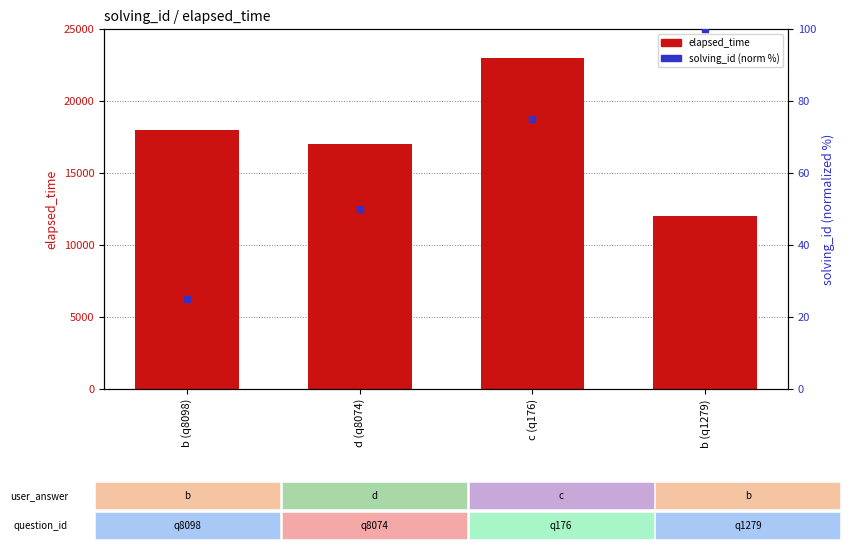

Which series reaches the maximum Y coordinate?

elapsed_time